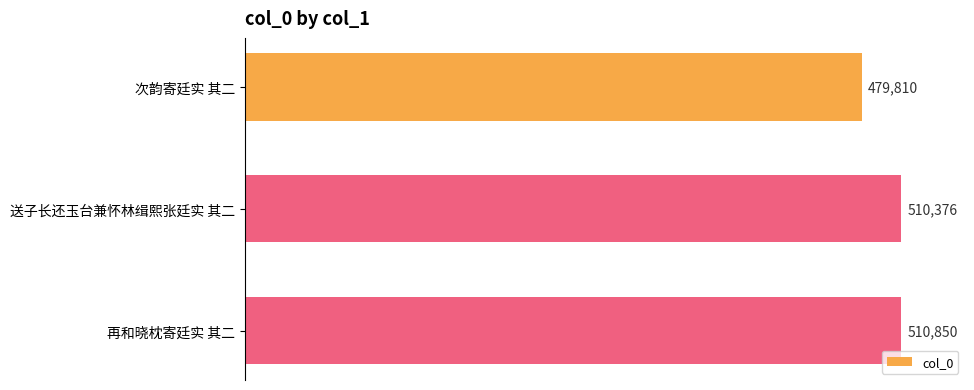

How many values are below 510376?

1